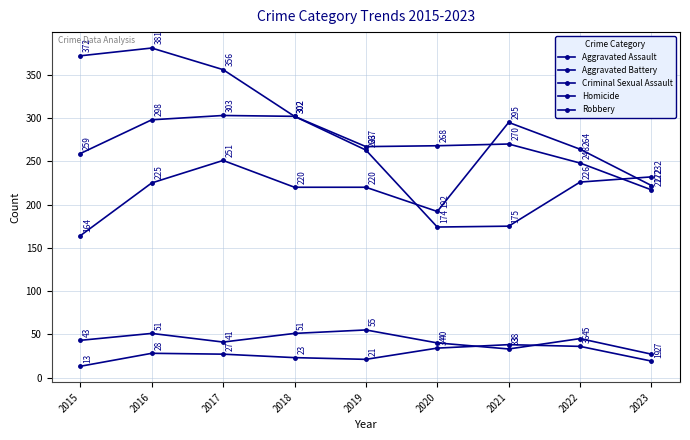

Does the chart have visible grid lines?

Yes